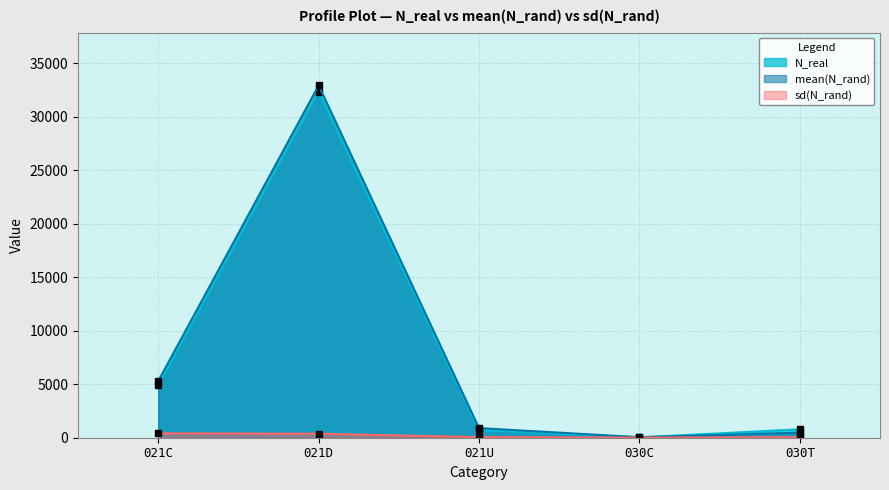

What is the value of the N_real point at the 4th from the left?

33.0